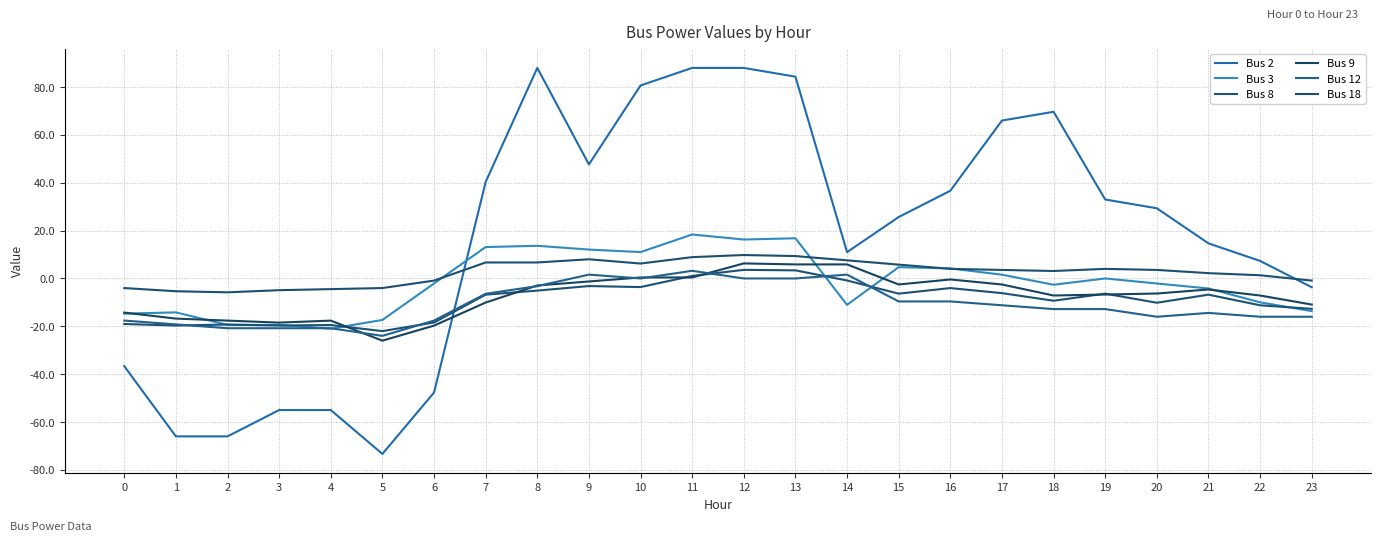

Is this an area chart (filled region under the line)?

No